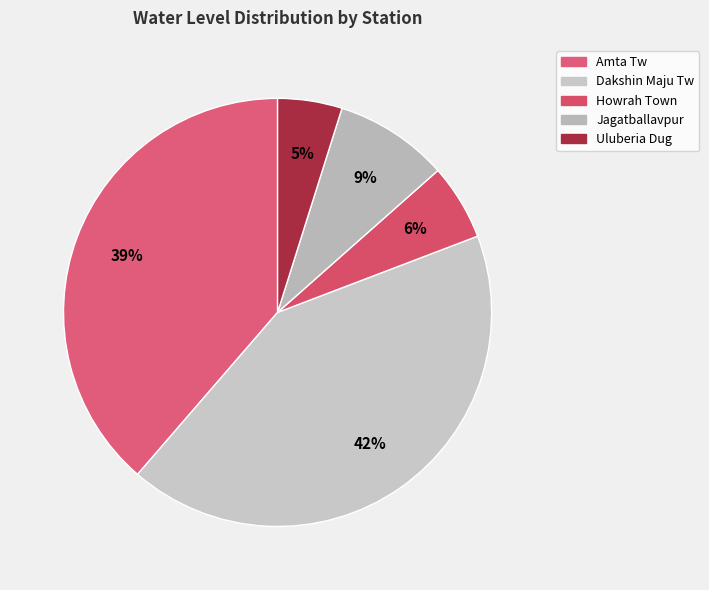

Count the number of slices in the pie.

5